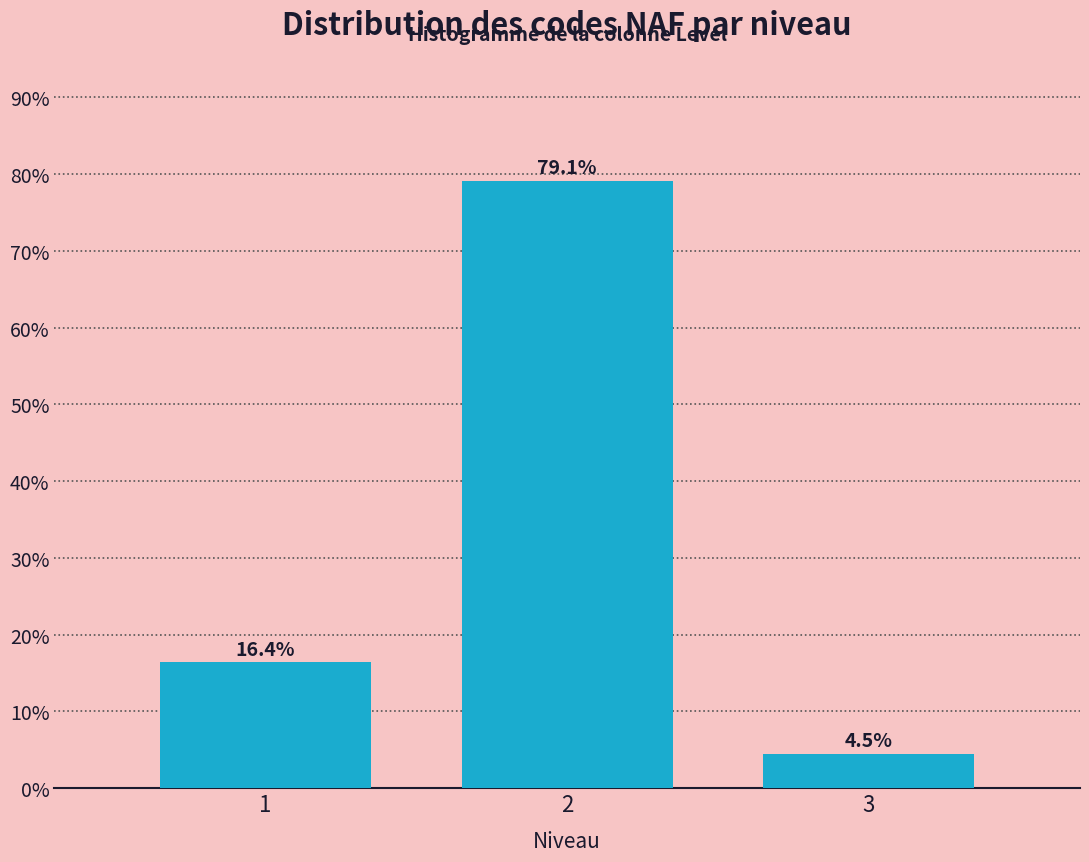

Reading left to right, what are all the values shown in this chart?

1=16.4	2=79.1	3=4.5